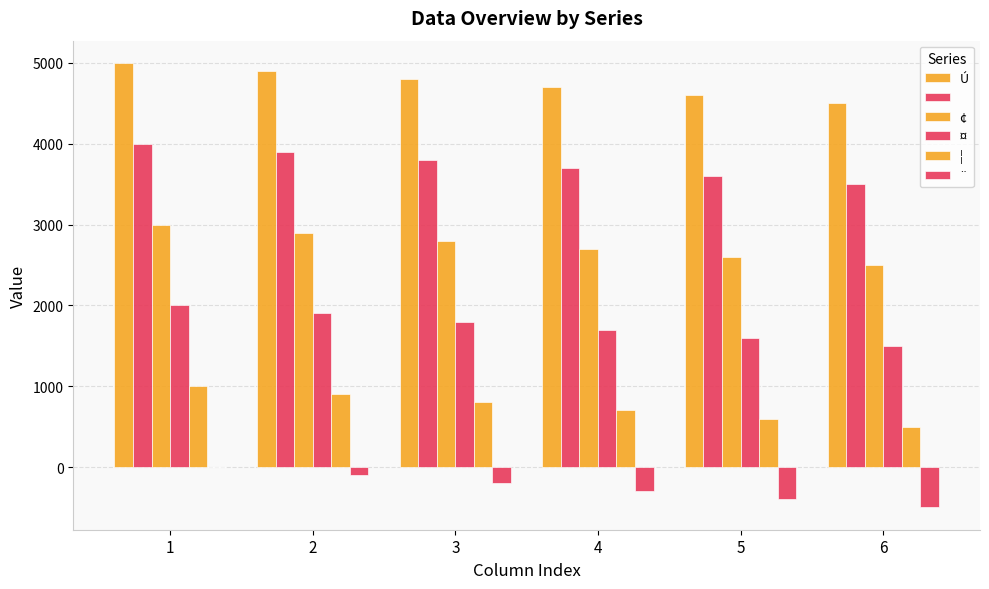

Reading right to left, extract all data points from this chart.

Ú: 4500	4600	4700	4800	4900	5000
 : 3500	3600	3700	3800	3900	4000
¢: 2500	2600	2700	2800	2900	3000
¤: 1500	1600	1700	1800	1900	2000
¦: 500	600	700	800	900	1000
¨: -500	-400	-300	-200	-100	0